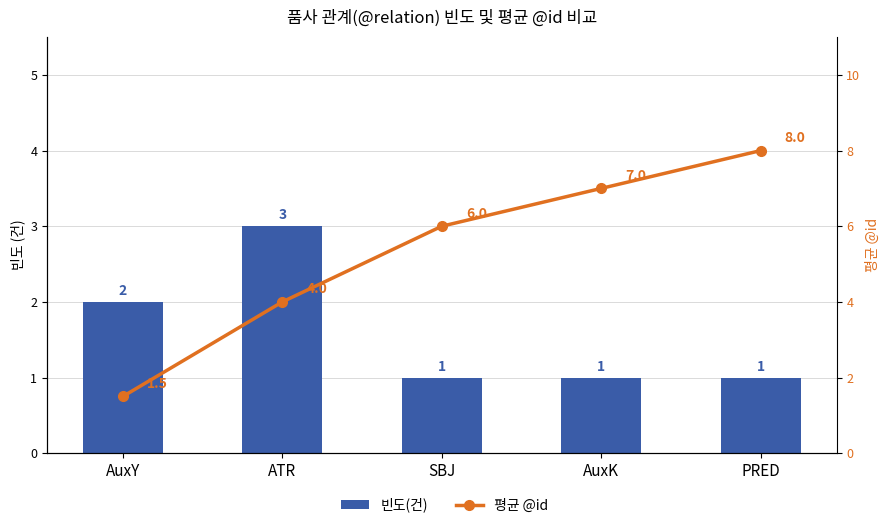

The 평균 @id series shows 12.2 at PRED. True or false?

False